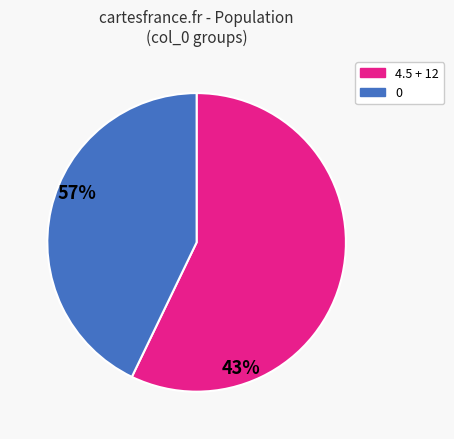

Count the number of slices in the pie.

2